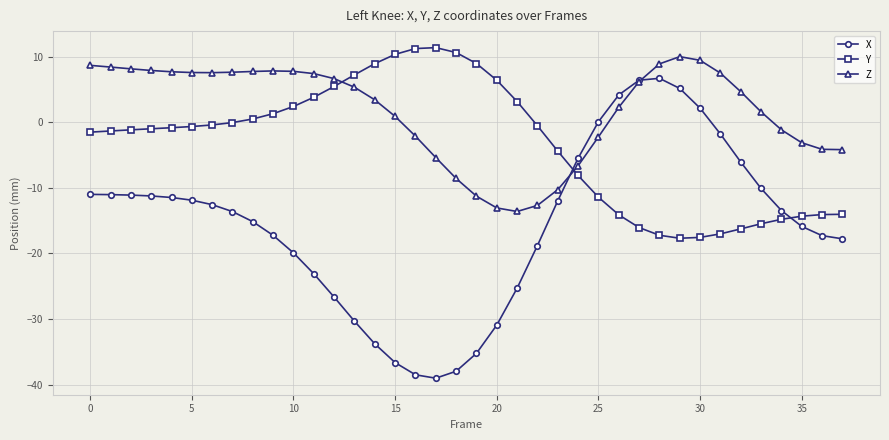

Which series has the largest total across all categories?

Z